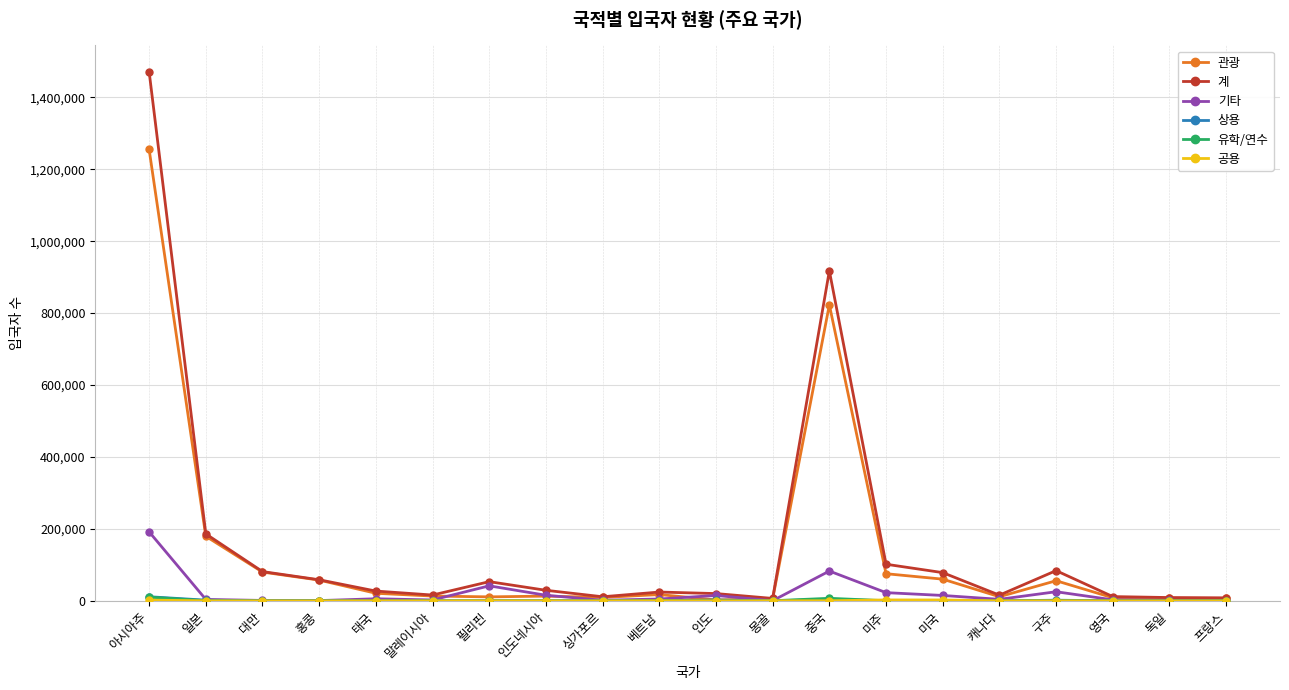

What is the label of the 8th point from the right?

중국